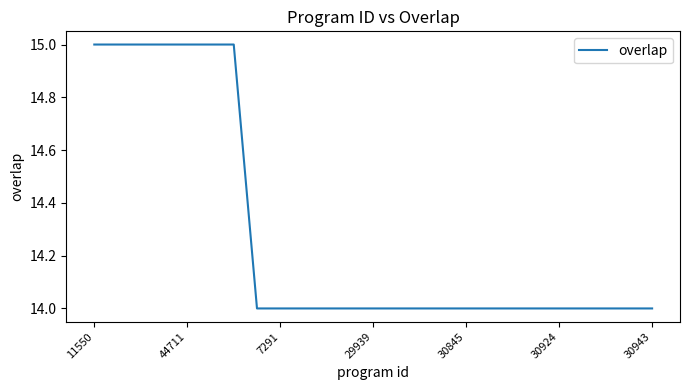

What is the minimum value shown in the chart?

14